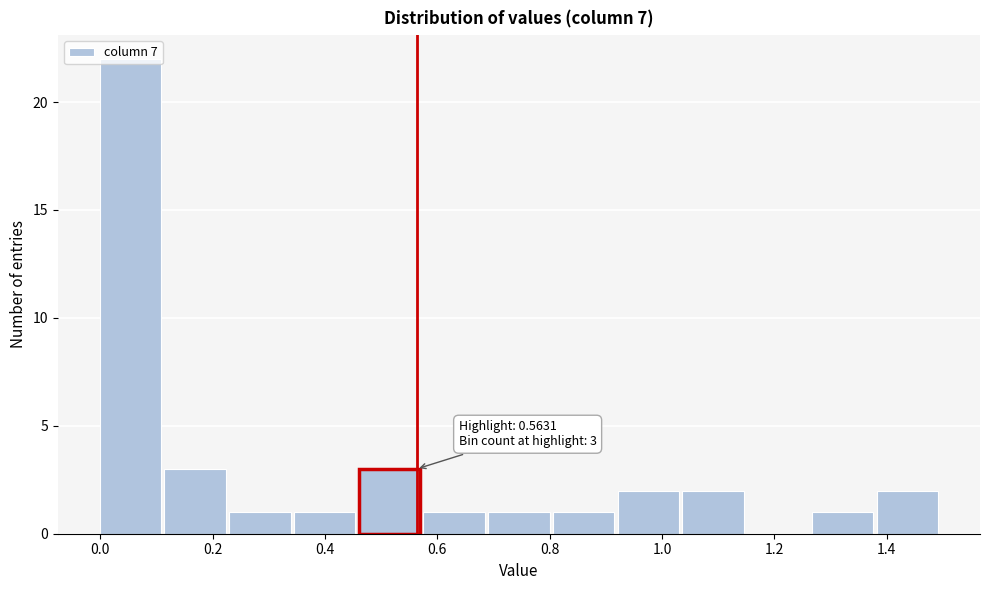

Which range on the x-axis has the tallest bar?

0.00 to 0.12